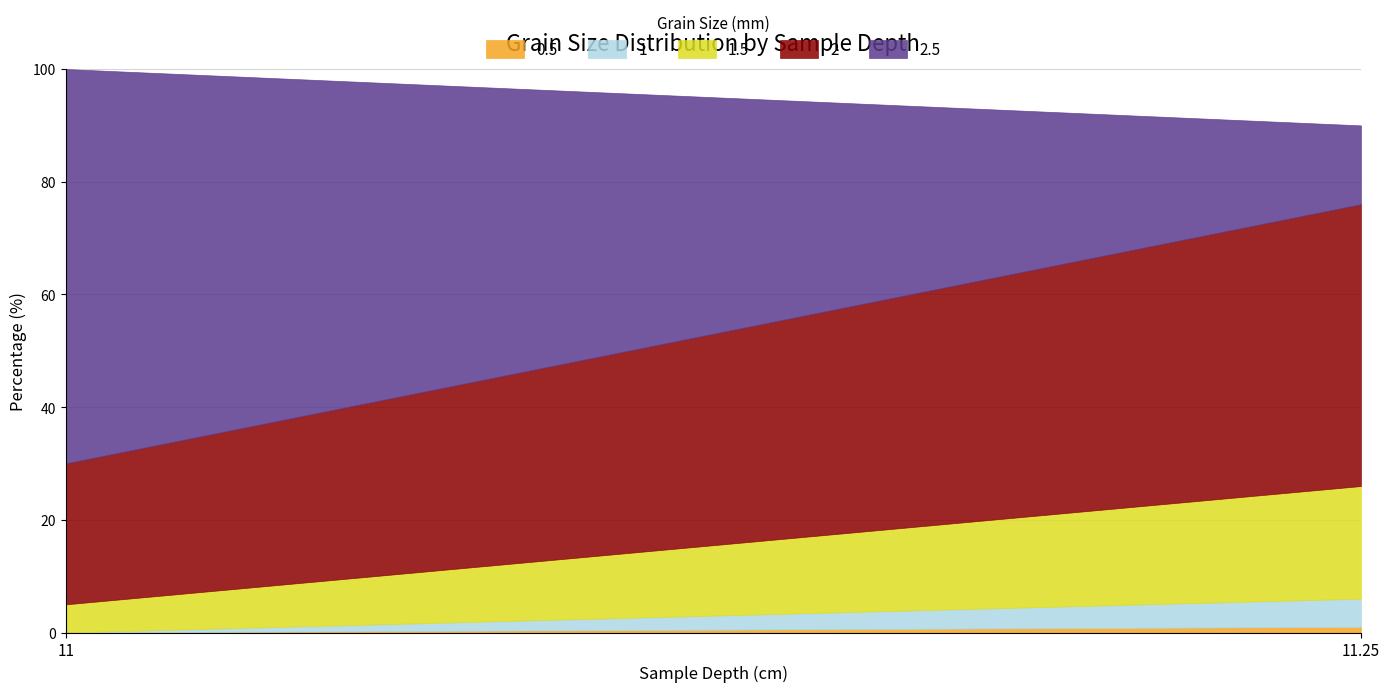

Reading right to left, transcribe all the data shown in this chart.

0.5: 1	0
1: 5	0
1.5: 20	5
2: 50	25
2.5: 14	70